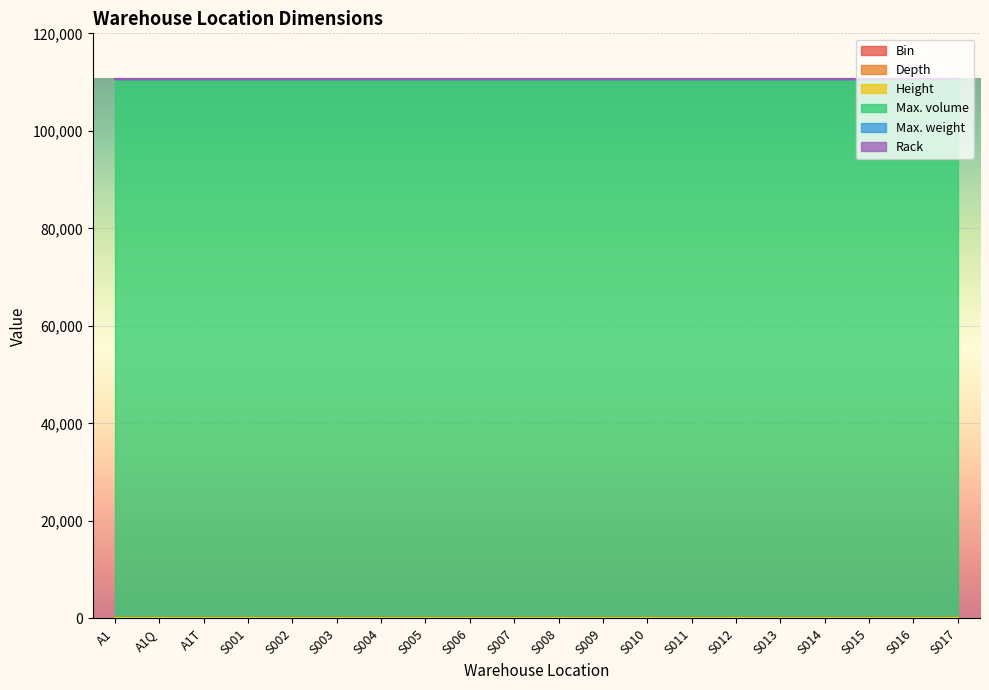

True or false: Bin has more than 2 points higher than both neighbors.

False